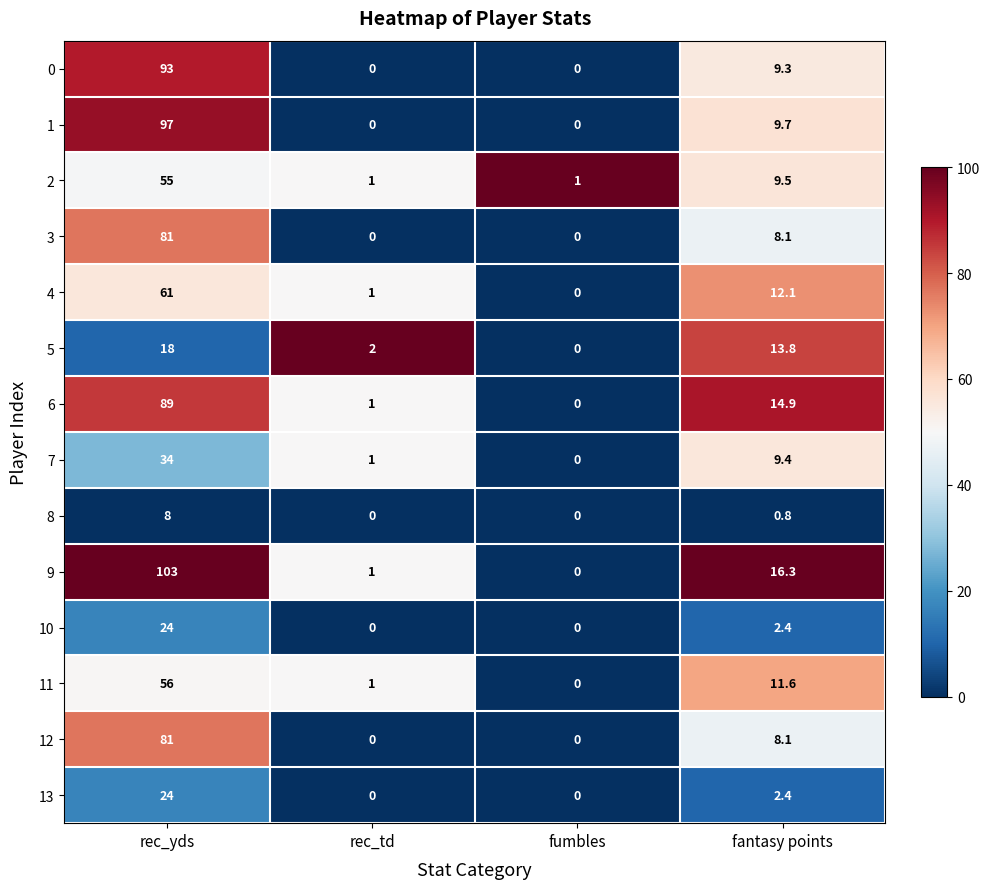

Is it true that 13 equals 0.9 at fantasy points?

False